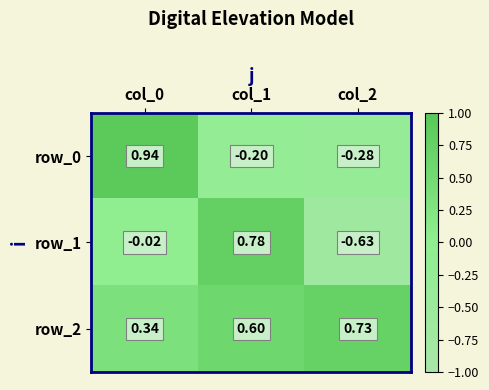

At which category is the sum across all series the highest?

col_0